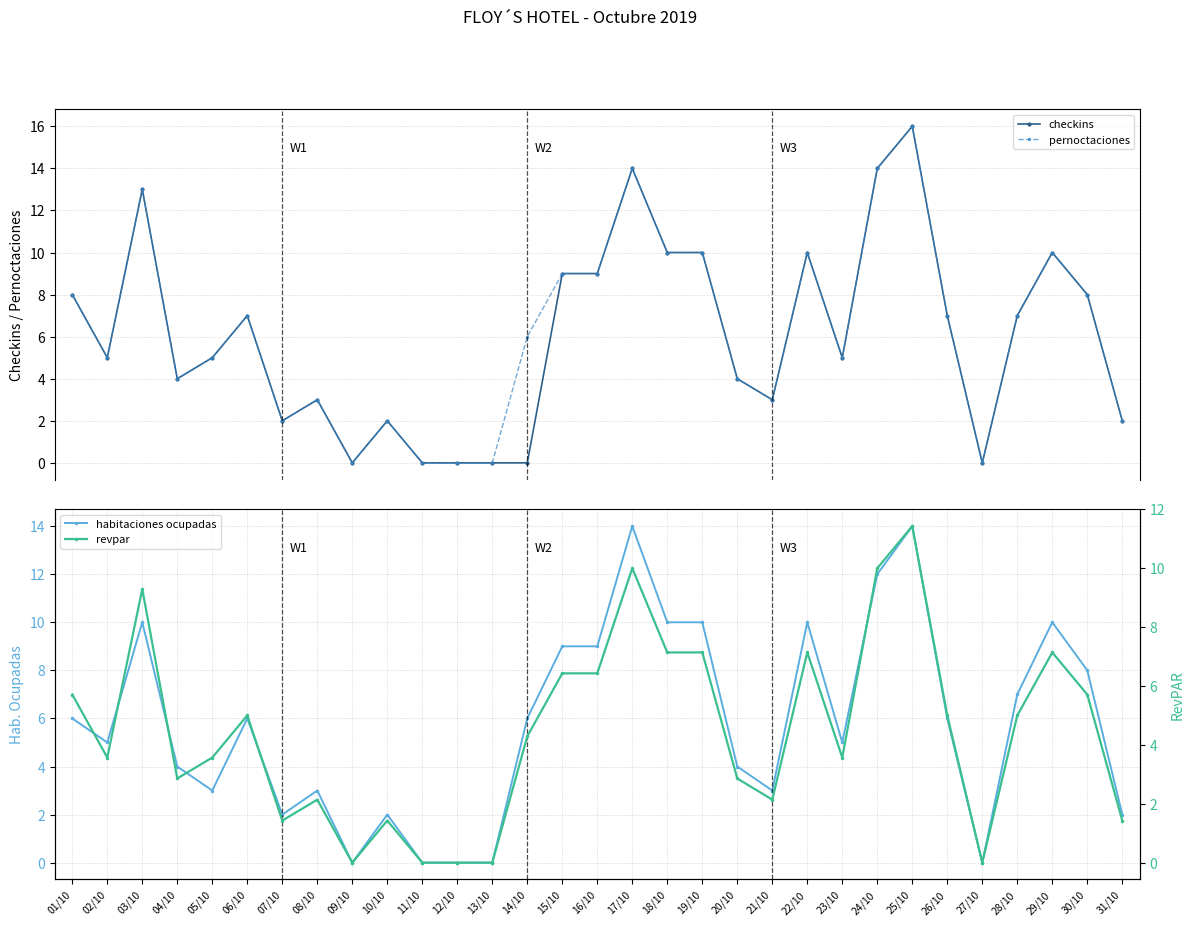

How many values in the revpar series exceed 4?

16